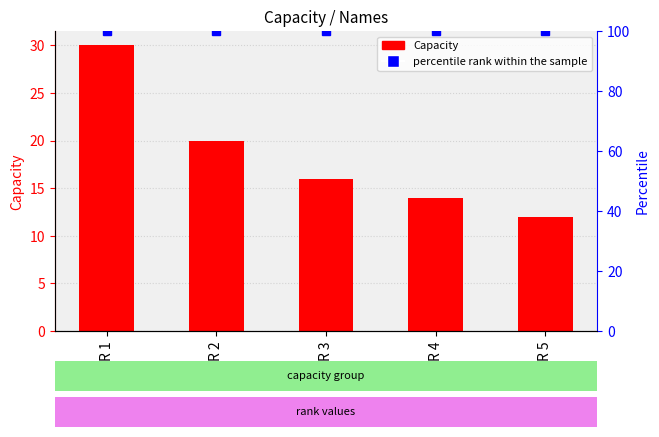

Rank the categories by percentile rank within the sample value from lowest to highest.

R 1, R 2, R 3, R 4, R 5